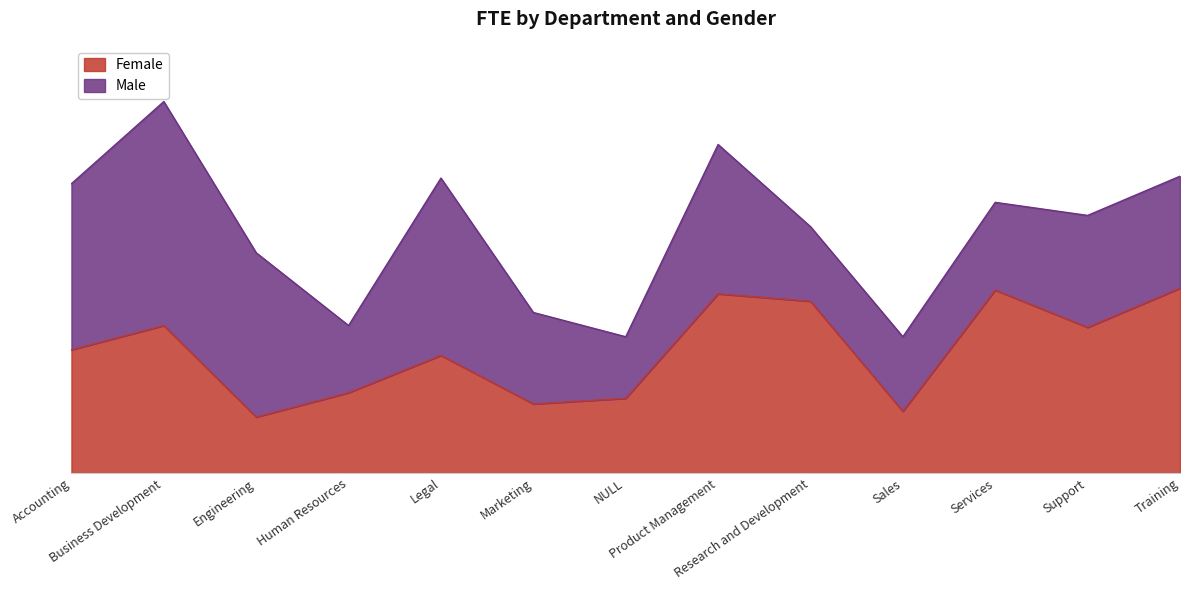

Reading left to right, transcribe all the data shown in this chart.

Accounting=6.6	Business Development=7.9	Engineering=3.0	Human Resources=4.3	Legal=6.3	Marketing=3.7	NULL=4.0	Product Management=9.6	Research and Development=9.2	Sales=3.3	Services=9.8	Support=7.8	Training=9.9